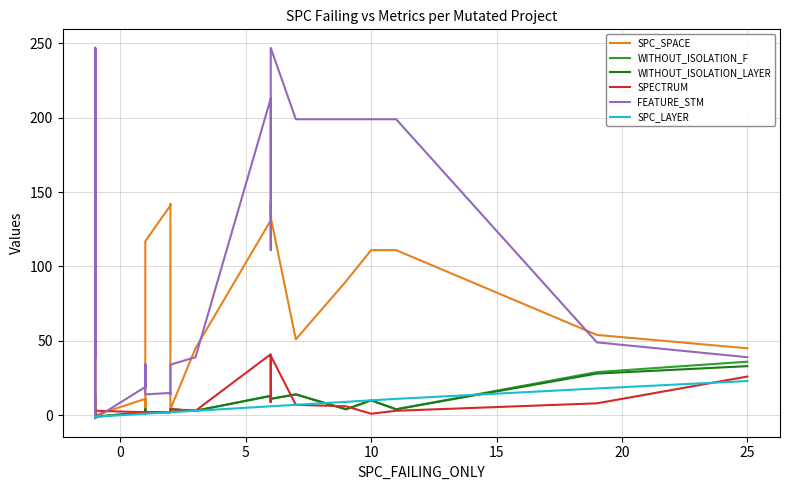

What is the minimum value shown in the chart?

-2